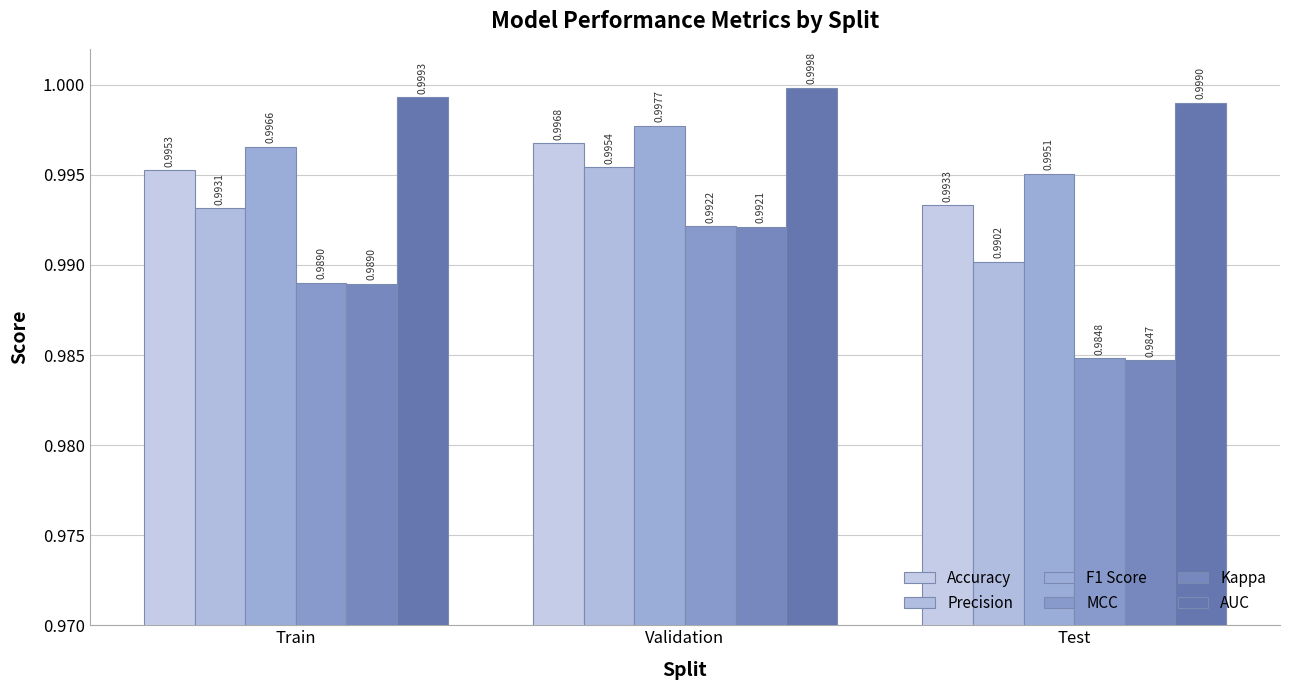

Which series has the widest spread of values?

Kappa